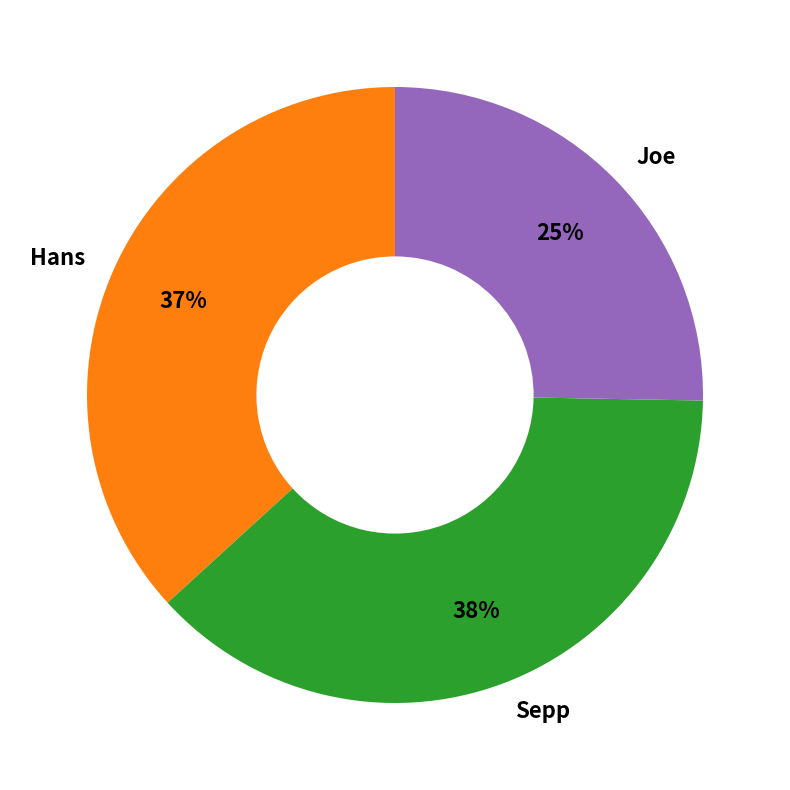

Which category has the smallest portion of the pie?

Joe